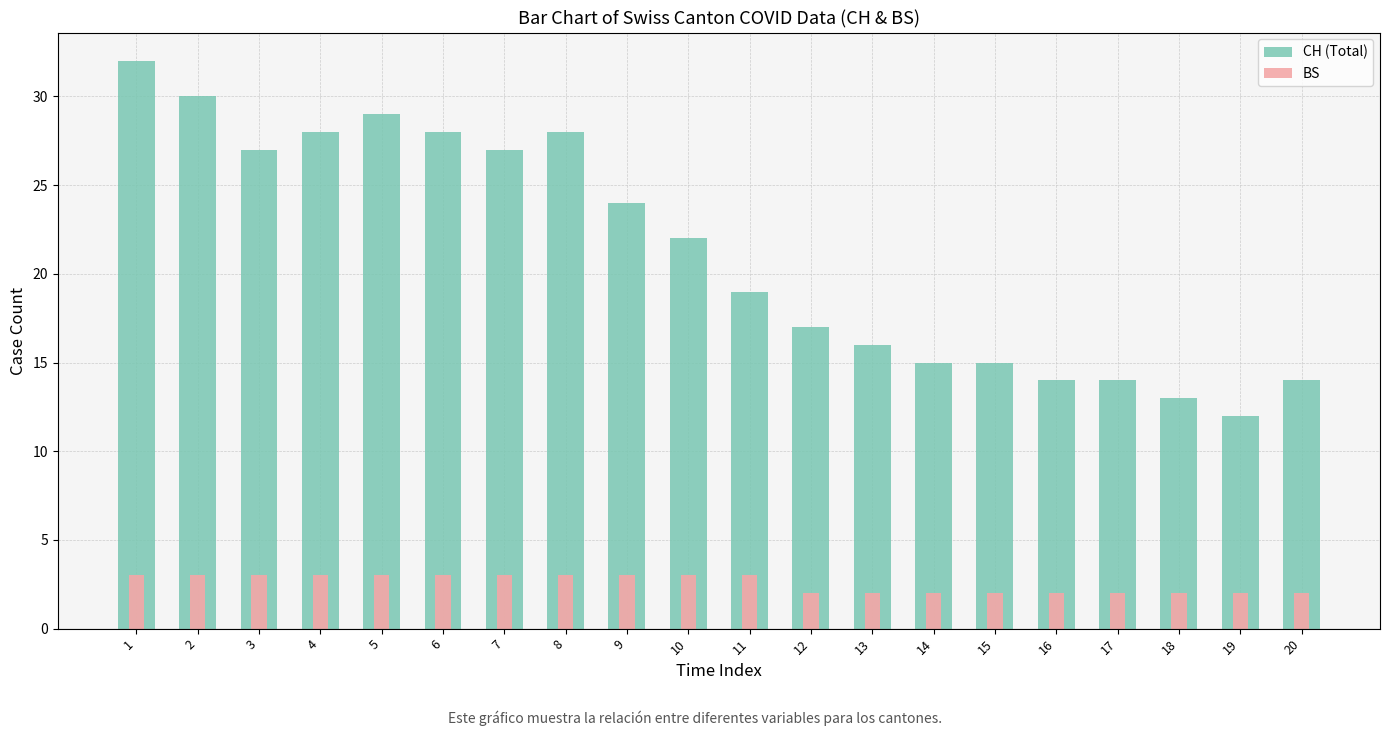

What is the difference between the second highest and second lowest values in the CH (Total) series?

17